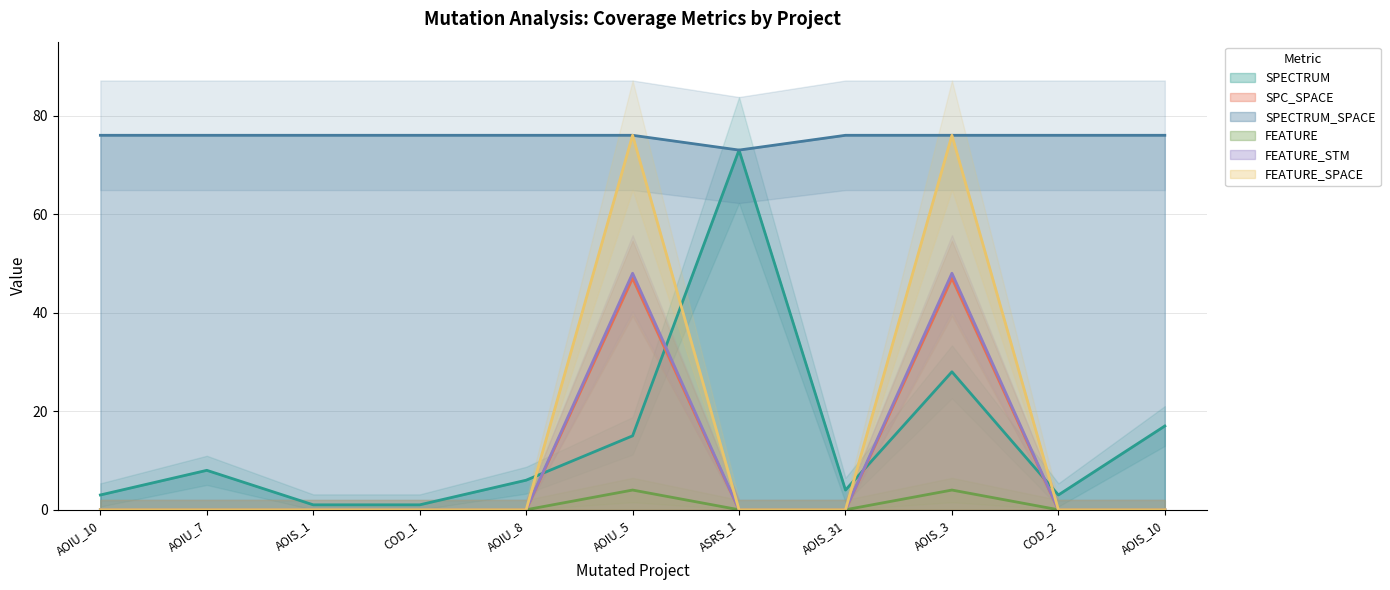

The FEATURE_STM series shows 0 at AOIS_31. True or false?

True